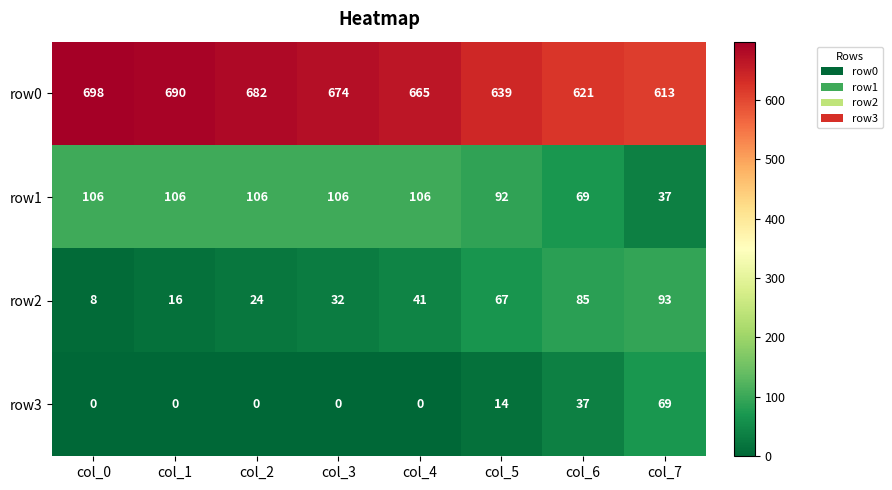

What is the maximum value for row0?

698